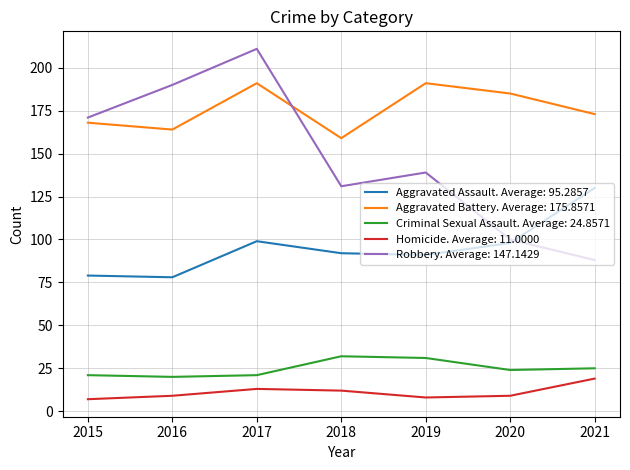

Which series changed the most between 2016 and 2020?

Robbery. Average: 147.1429